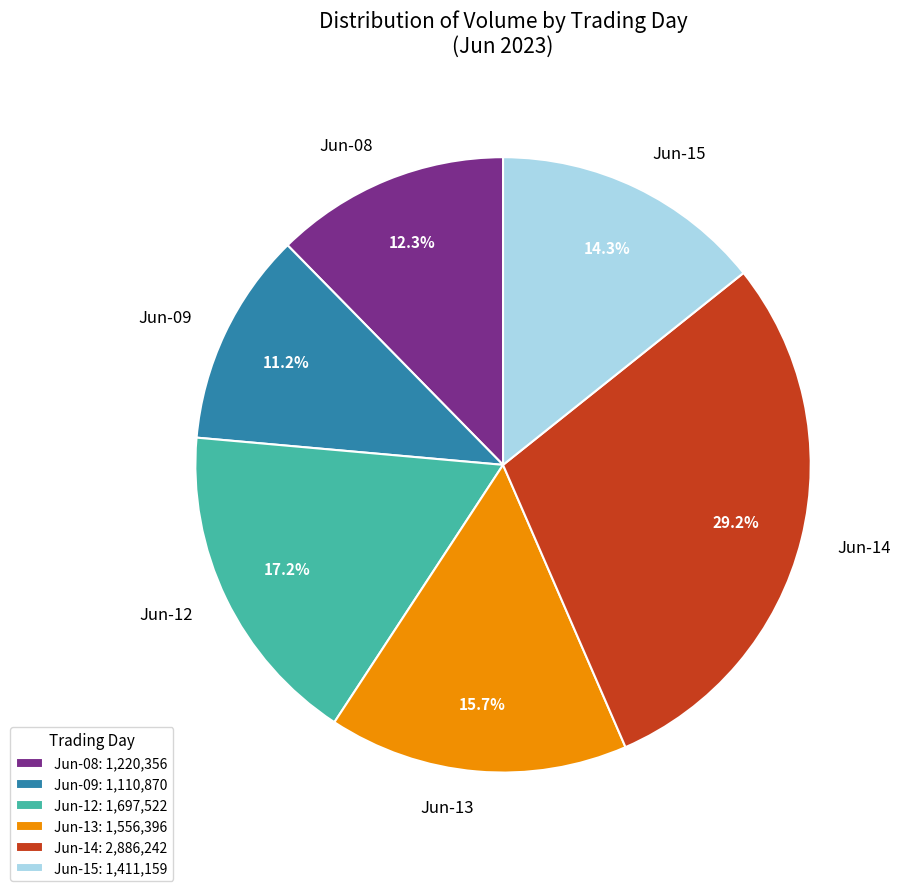

Which has a higher value, Jun-14 or Jun-09?

Jun-14